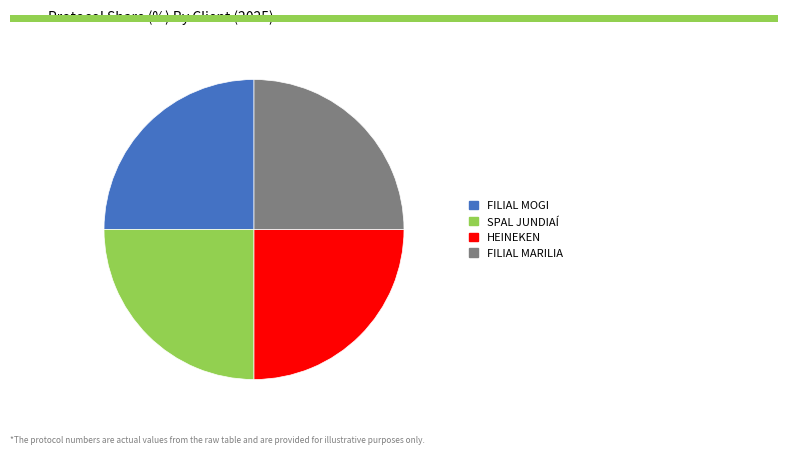

Approximately how many times larger is the value at SPAL JUNDIAÍ compared to FILIAL MARILIA?

1.0